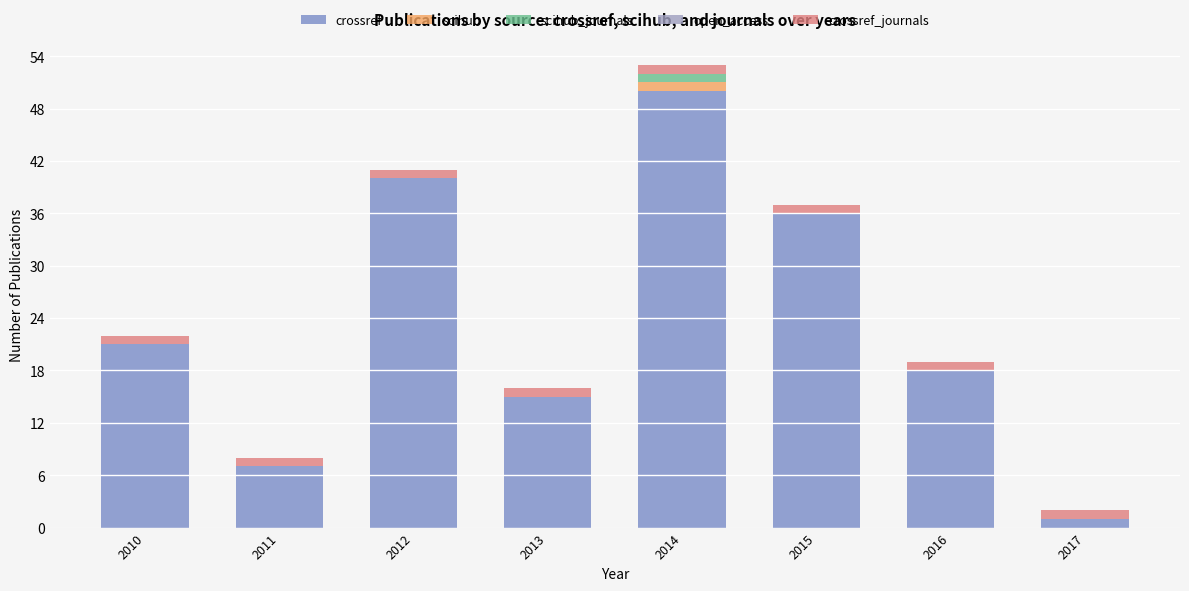

Which category has the highest value in the crossref series?

2014